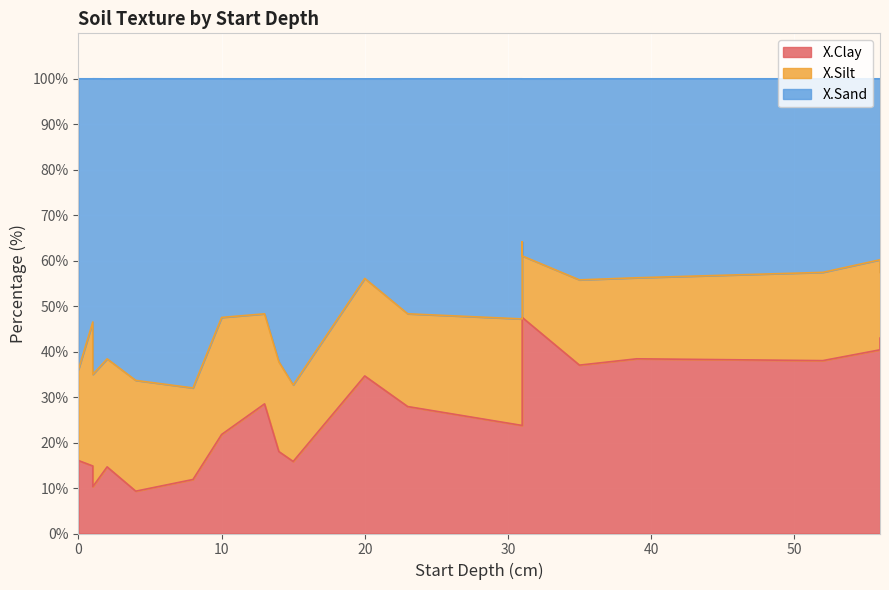

Reading left to right, what are all the values shown in this chart?

X.Clay: 1=14.8	10=21.8	20=34.6	31=47.5	0=16.0	14=18.0	23=27.9	35=37.0	56=43.0	1=10.3	4=9.3	8=11.9	15=15.8	31=23.8	39=38.4	56=40.4	2=14.7	13=28.5	31=32.5	52=38.0
X.Silt: 1=31.7	10=25.7	20=21.4	31=13.5	0=20.1	14=19.7	23=20.4	35=18.8	56=14.5	1=24.7	4=24.4	8=20.1	15=16.8	31=23.4	39=17.8	56=19.8	2=23.8	13=19.8	31=31.7	52=19.4
X.Sand: 1=53.5	10=52.5	20=43.9	31=38.9	0=63.9	14=62.2	23=51.7	35=44.2	56=42.6	1=65.0	4=66.3	8=68.0	15=67.3	31=52.8	39=43.8	56=39.8	2=61.6	13=51.7	31=35.8	52=42.6